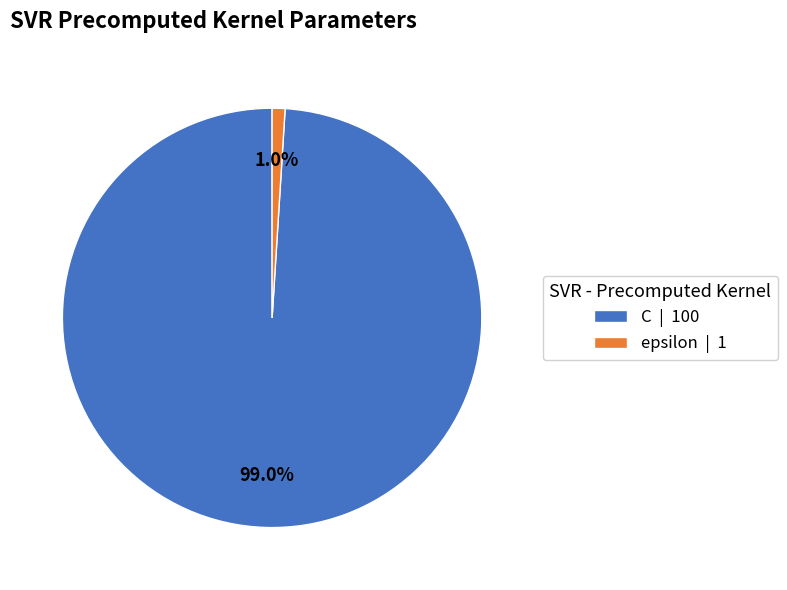

To the nearest percent, what portion does epsilon represent?

1%